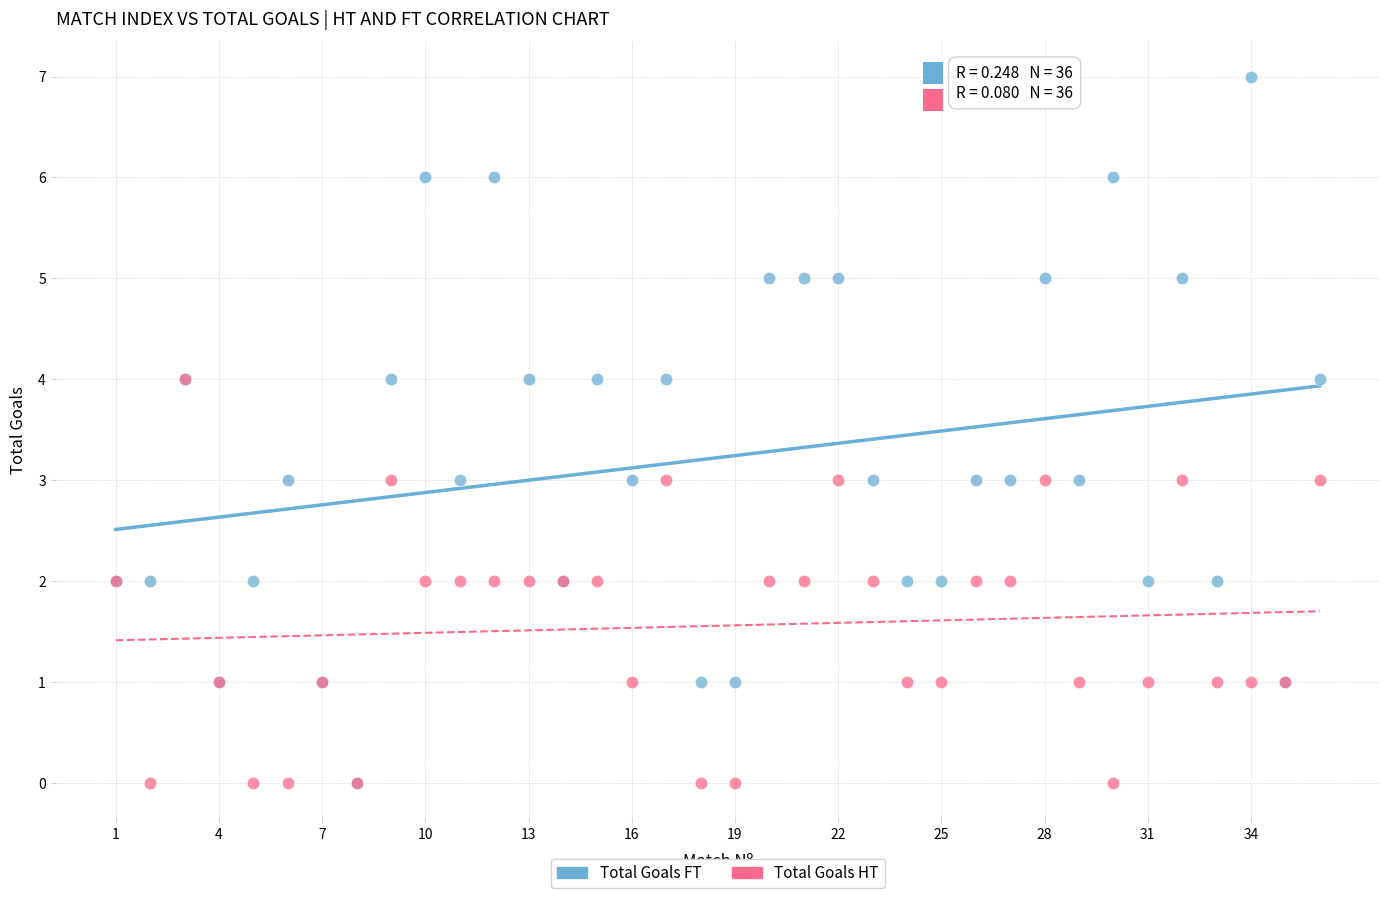

Which series reaches the maximum Y coordinate?

Total Goals FT